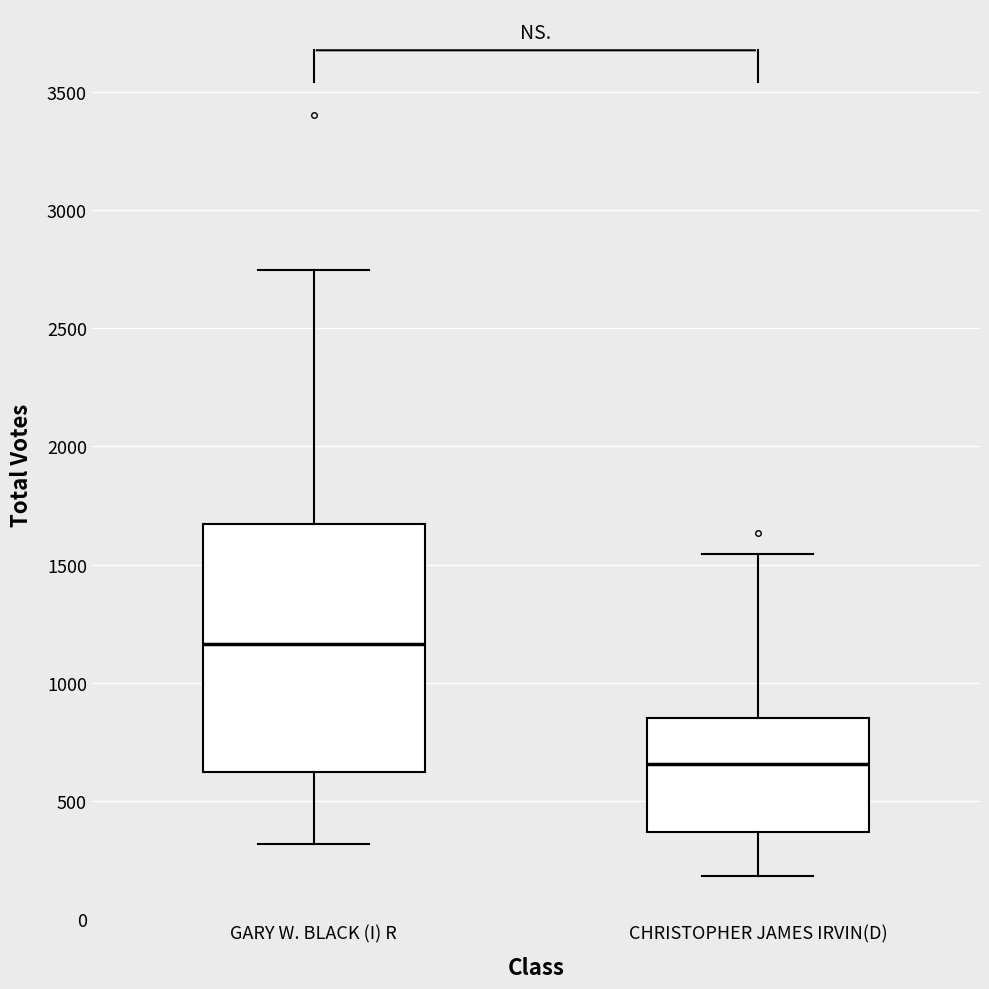

Which box has the highest median line?

GARY W. BLACK (I) R